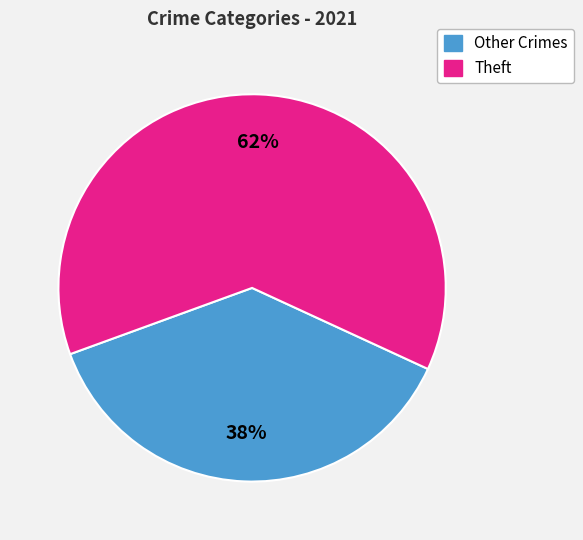

Is there a majority slice in this chart?

Yes